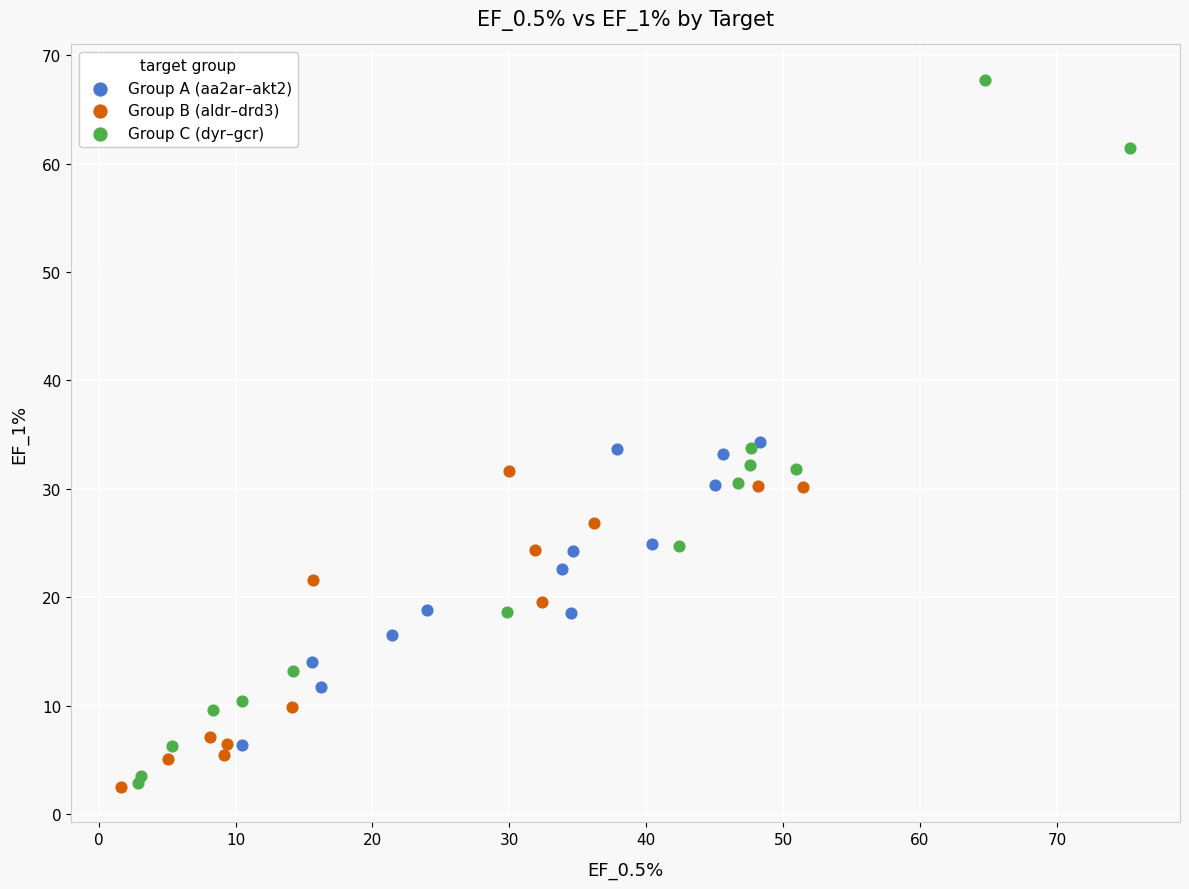

Which series reaches the maximum Y coordinate?

Group C (dyr–gcr)